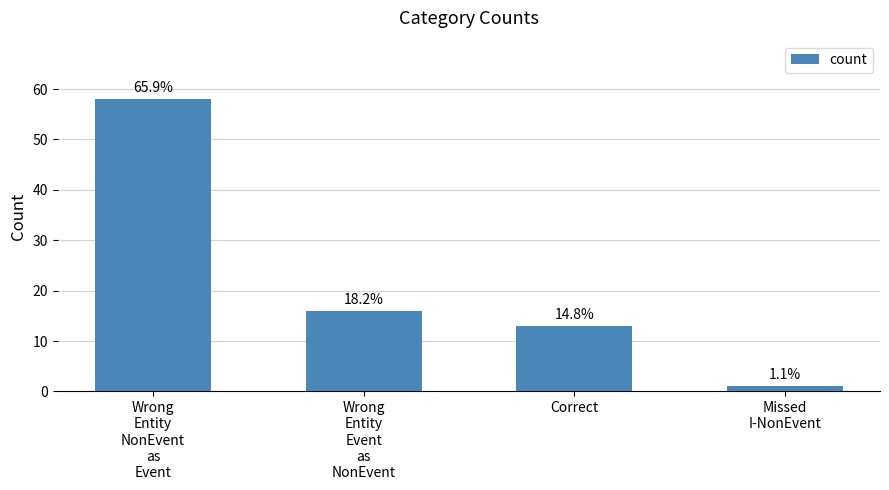

How many bars are there in total?

4